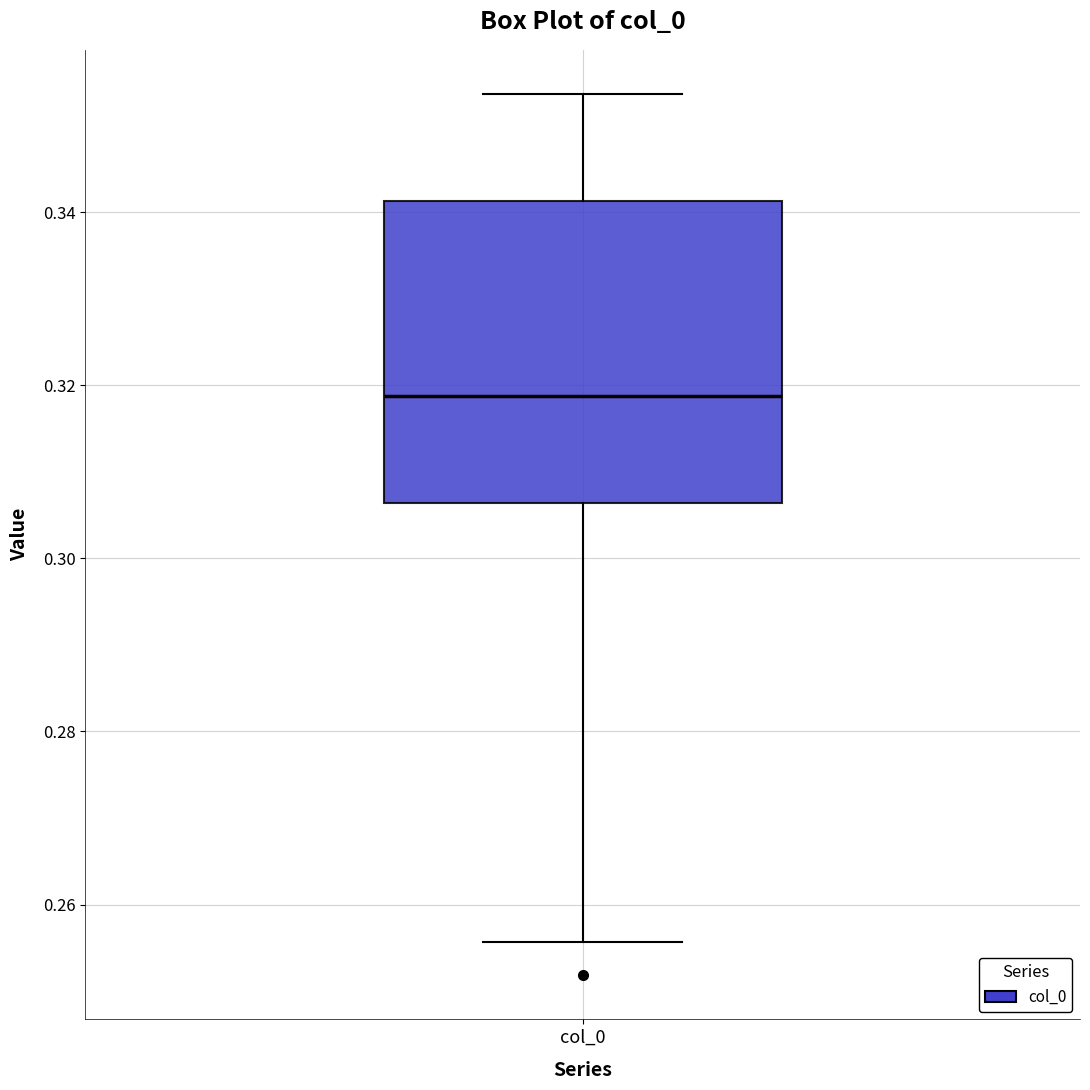

Where does the upper whisker of the box for col_0 end on the y-axis? The values are not printed on the chart, so give them approximately, as read against the axis.

0.354